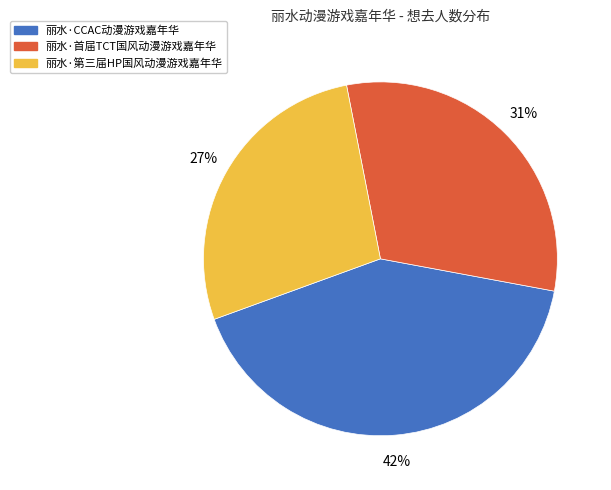

To the nearest percent, what percentage of the pie is 丽水·第三届HP国风动漫游戏嘉年华?

27%